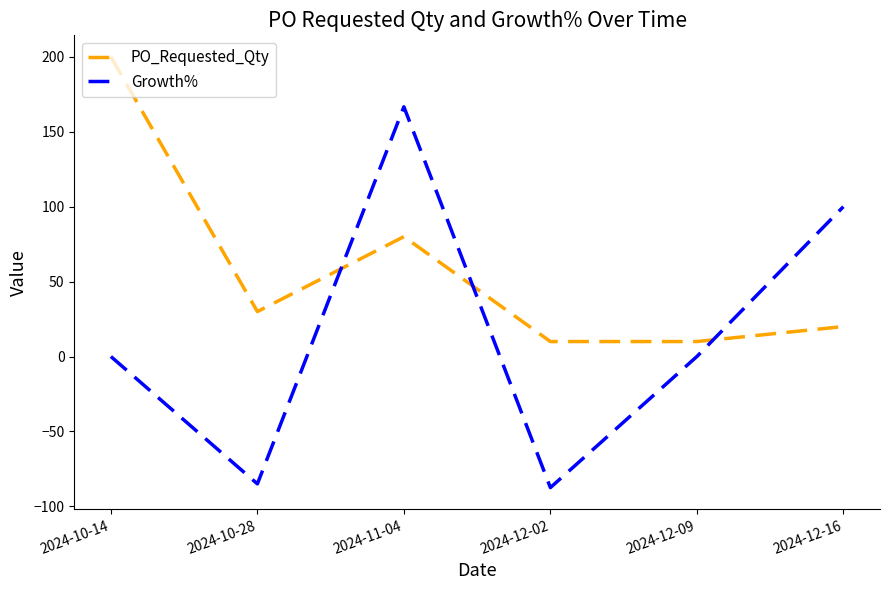

Which category has the highest value in the Growth% series?

2024-11-04